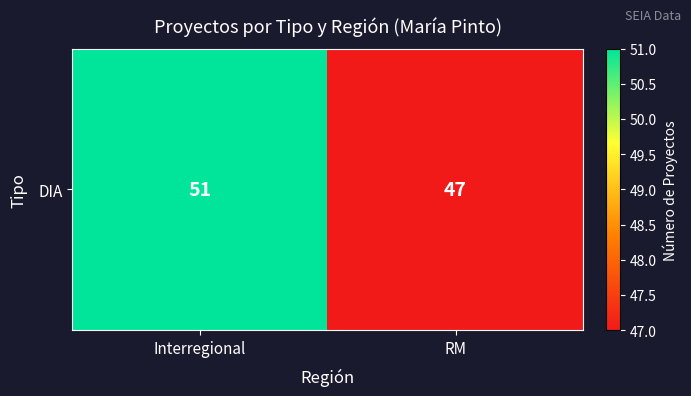

Reading left to right, list all the values displayed in this chart.

51	47